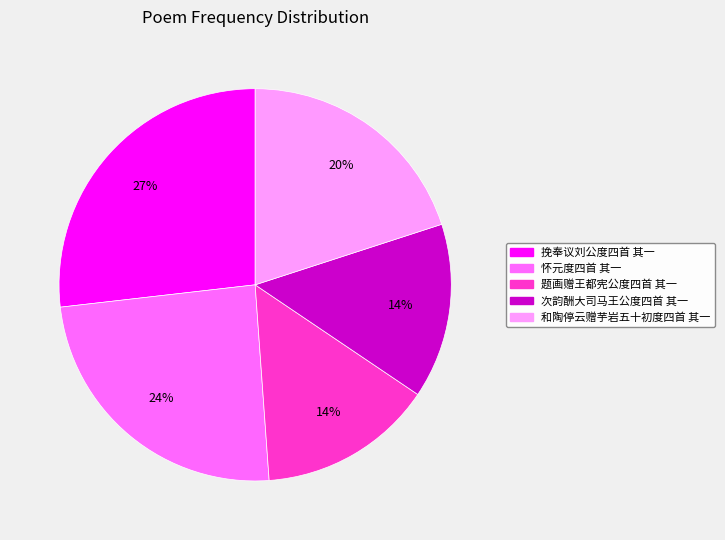

What is the largest slice in the pie chart?

挽奉议刘公度四首 其一